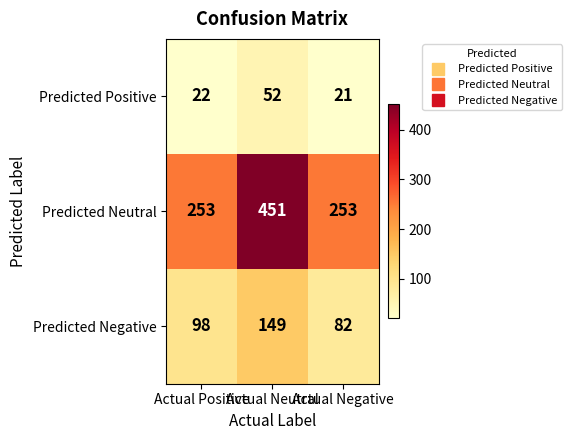

What is the sum of the Predicted Negative values at Actual Positive and Actual Negative?

180